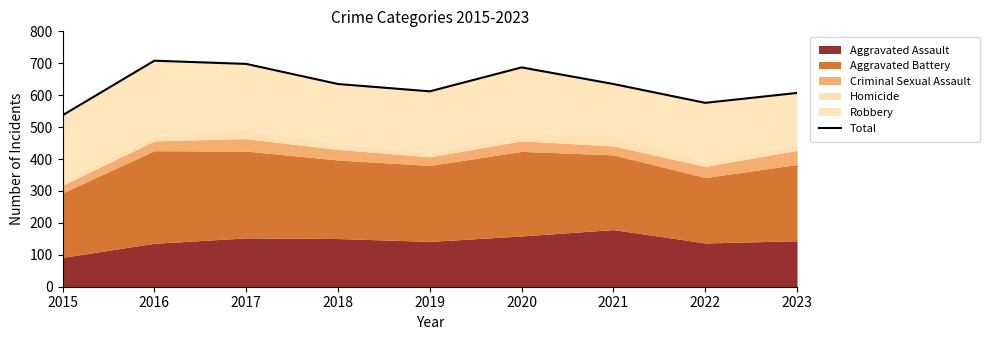

What is the change in value from 2018 to 2019?

-23